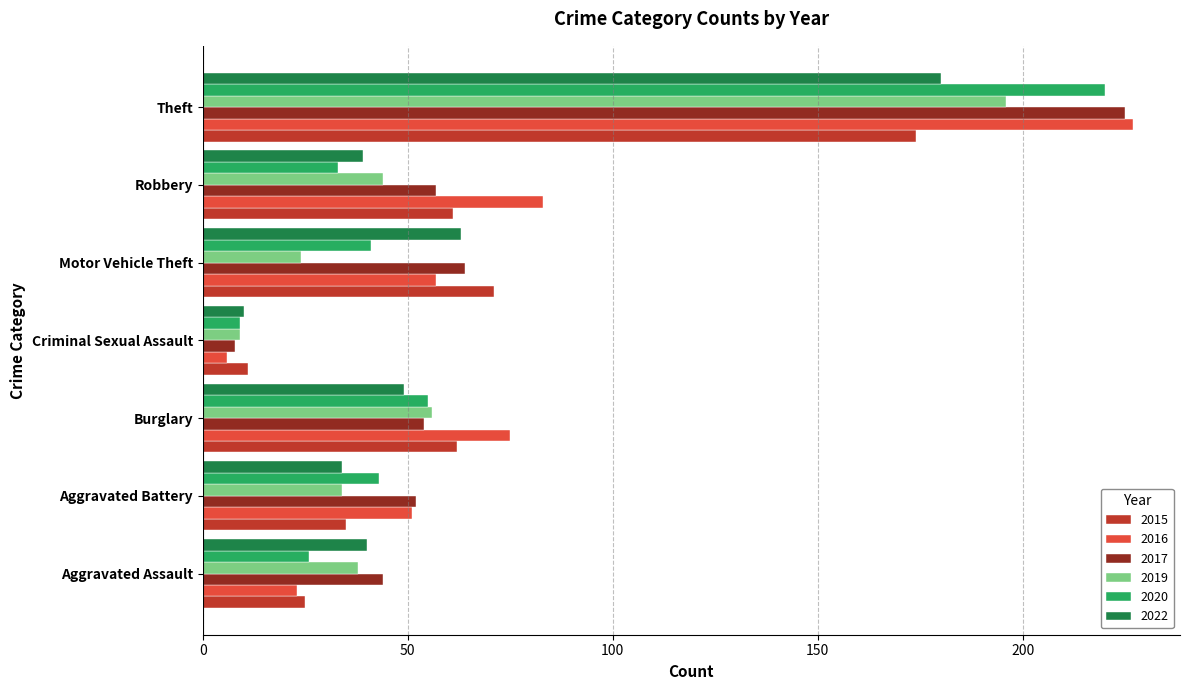

At which label does 2019 reach its minimum?

Criminal Sexual Assault